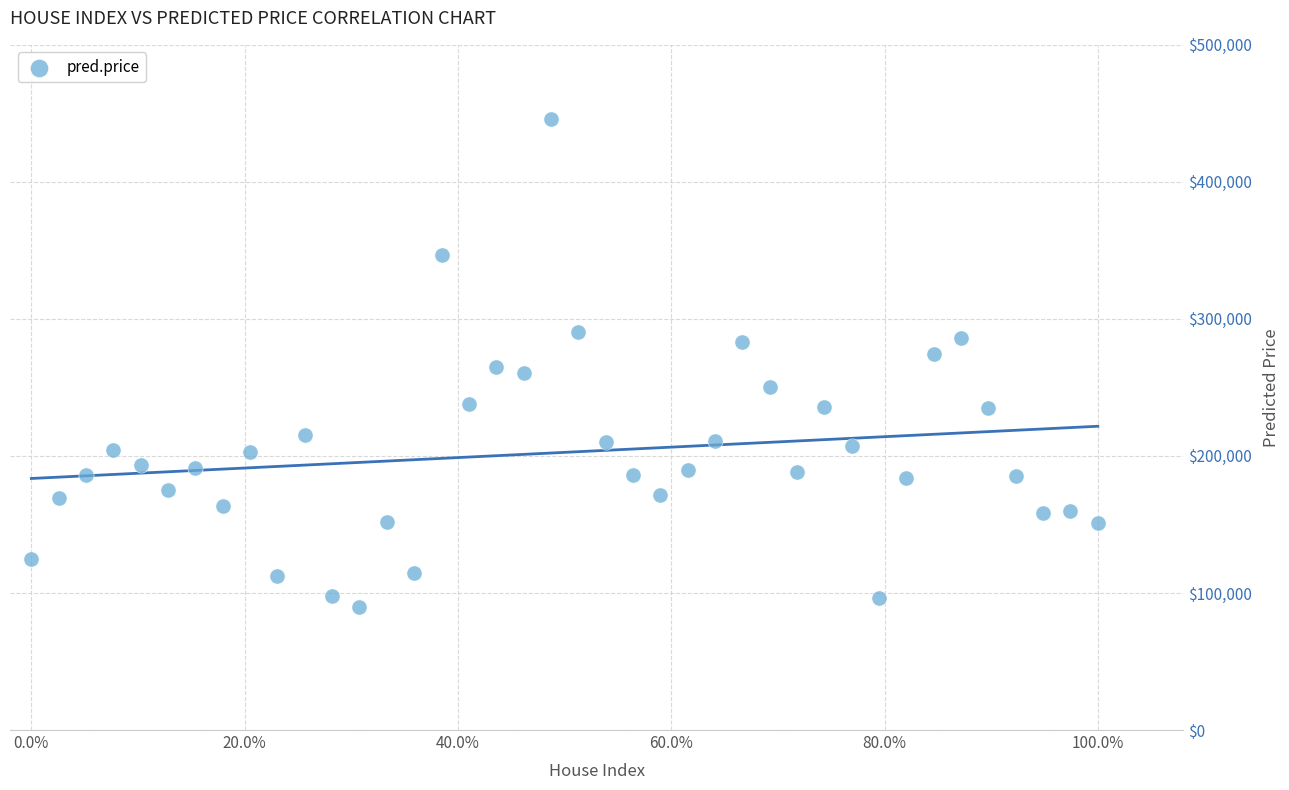

What is the range of Y values (max minus min)?

355739.9